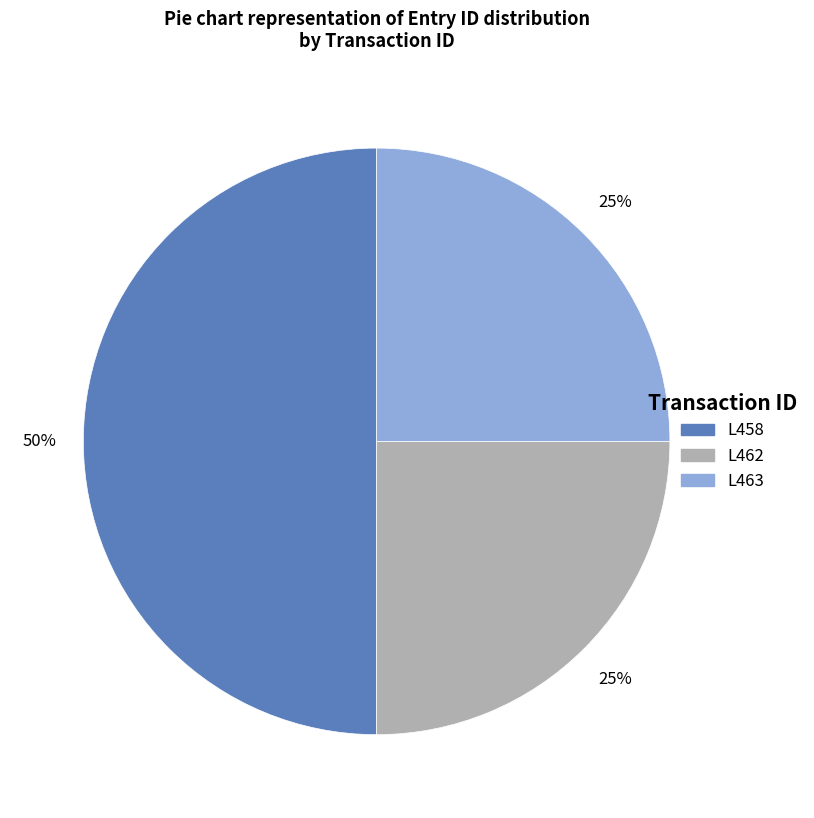

To the nearest percent, what percentage of the pie is L458?

50%